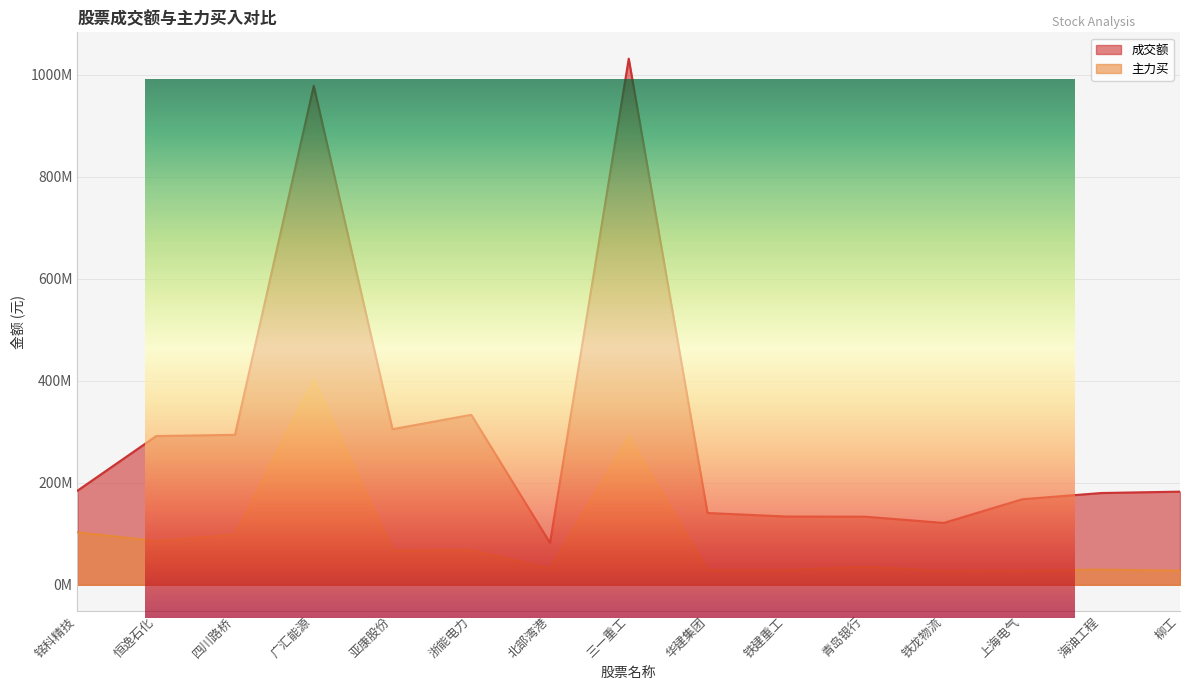

Is it true that 成交额 equals 133.8 at 铁建重工?

True